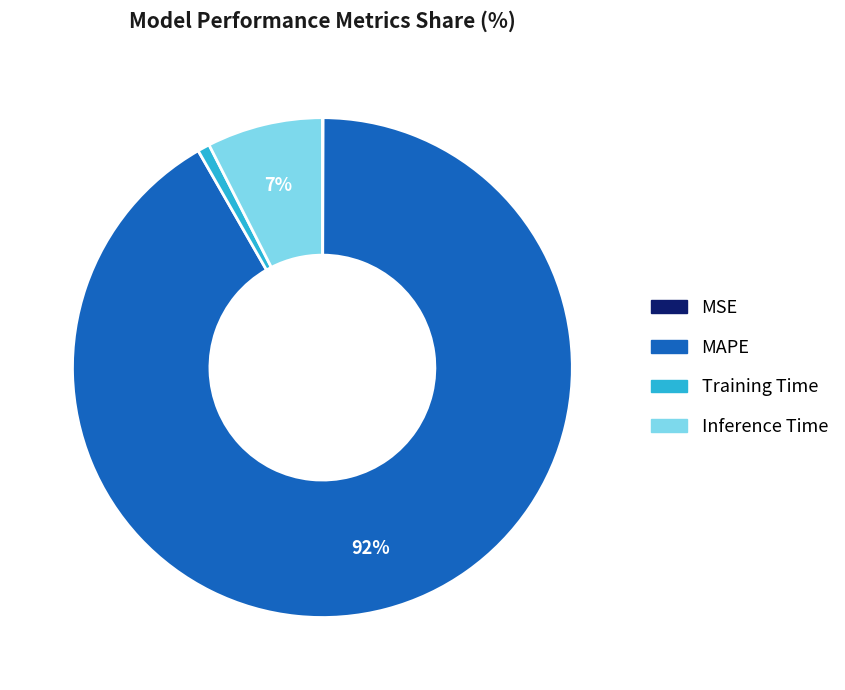

Does MAPE account for over 50% of the chart?

Yes